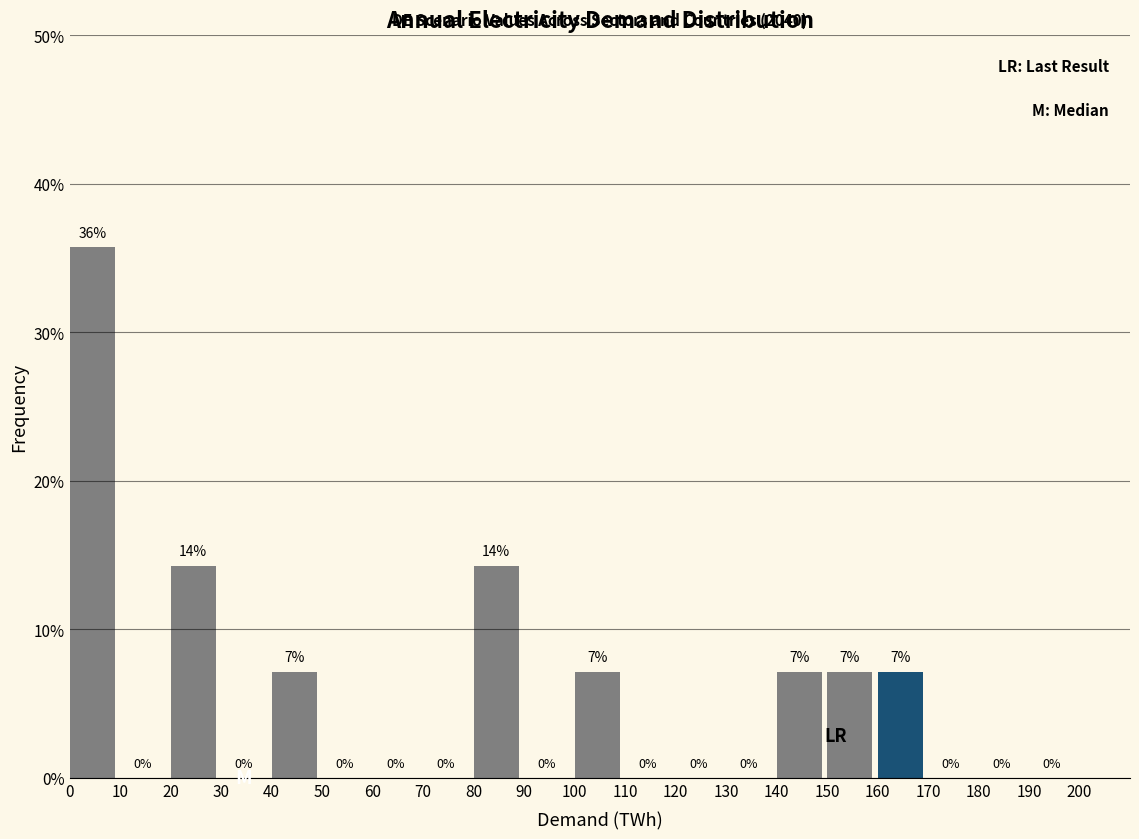

Which range on the x-axis has the tallest bar?

0 to 10